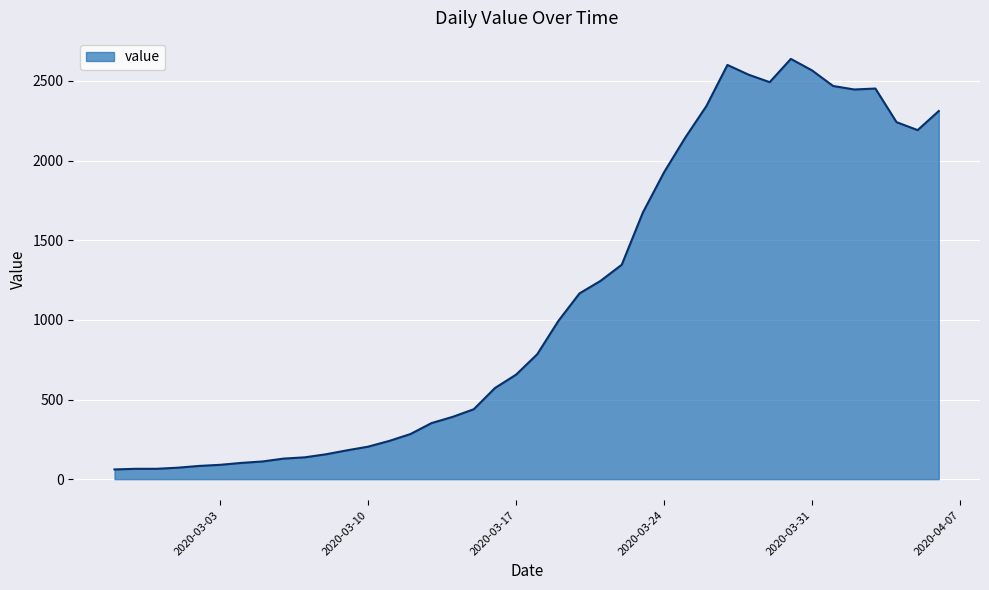

What is the smallest value displayed?

61